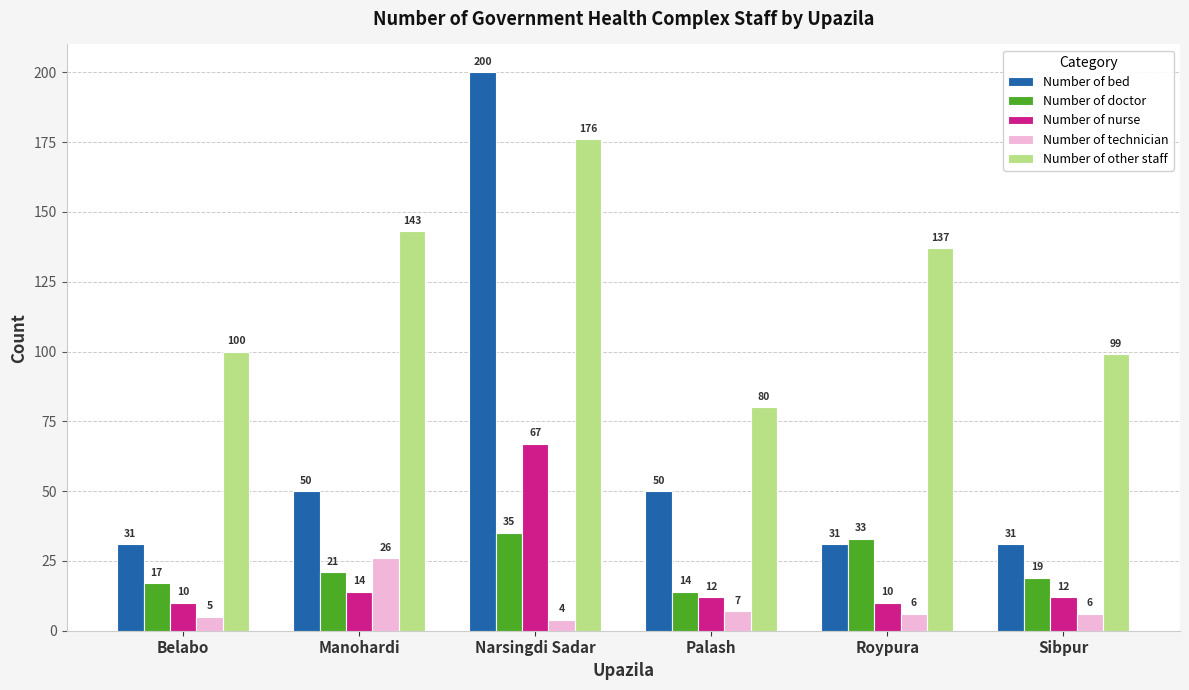

How many data points in Number of doctor are less than 21?

3